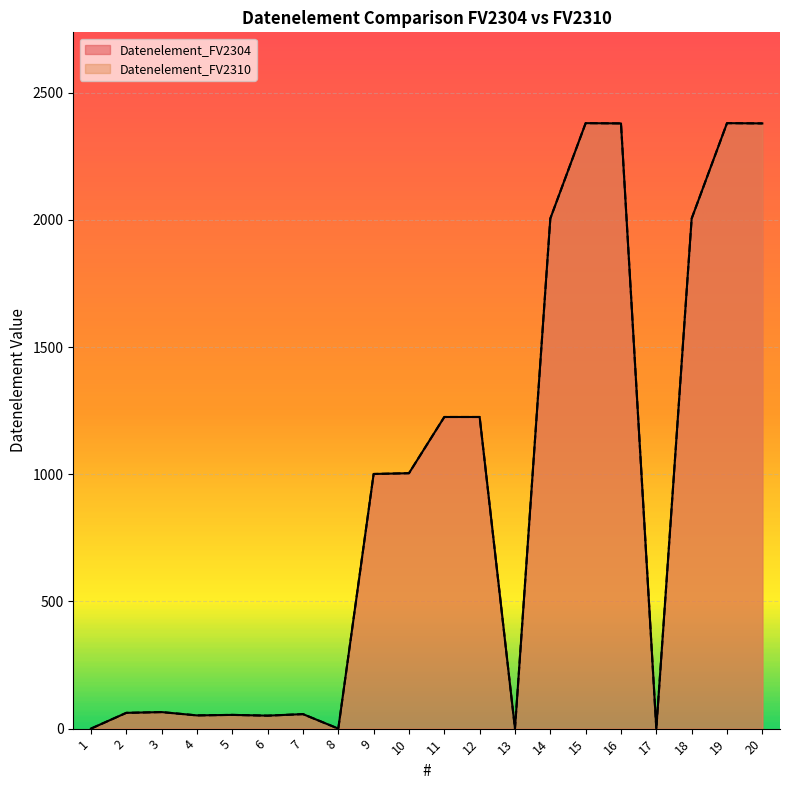

Reading left to right, what are all the values shown in this chart?

Datenelement_FV2304: 0	62	65	52	54	51	57	0	1001	1004	1225	1225	0	2005	2380	2379	0	2005	2380	2379
Datenelement_FV2310: 0	62	65	52	54	51	57	0	1001	1004	1225	1225	0	2005	2380	2379	0	2005	2380	2379